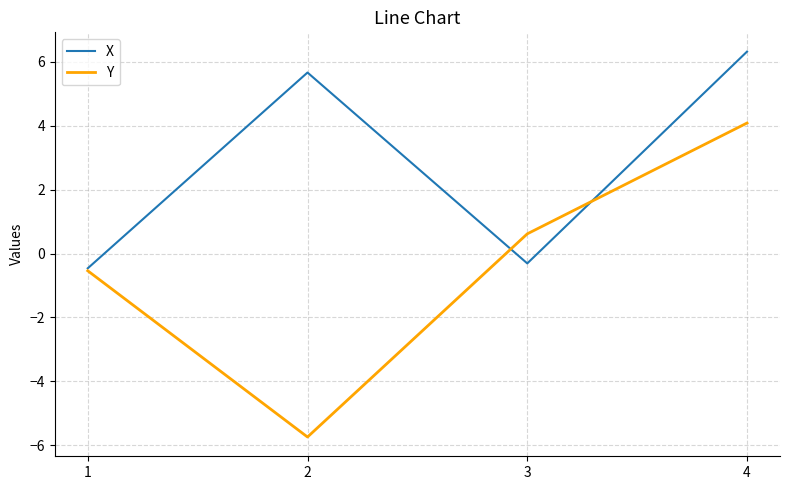

How many interior local peaks does the X series have?

1